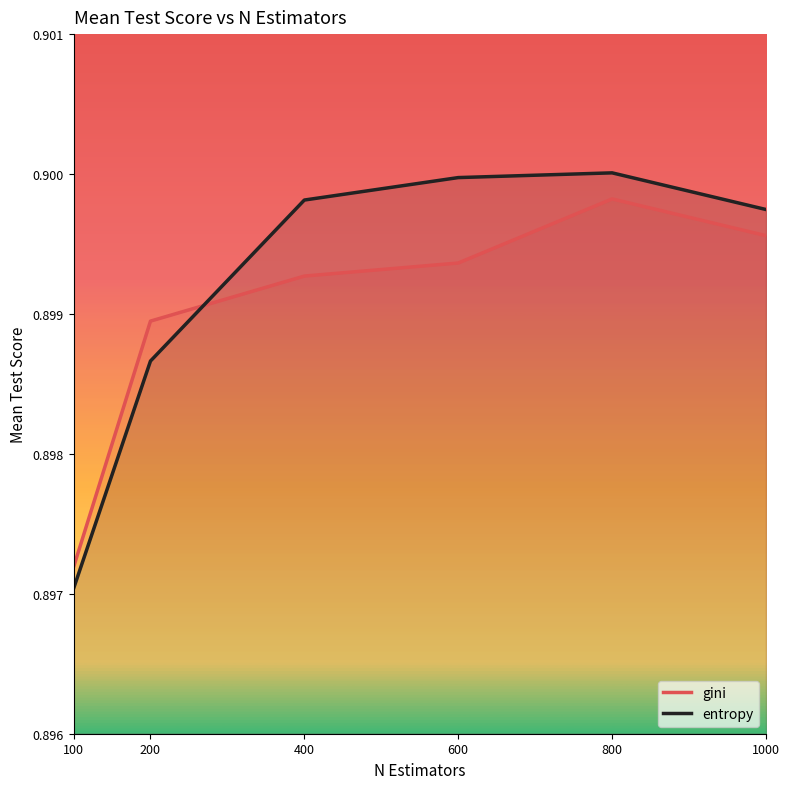

At which category is the sum across all series the highest?

800